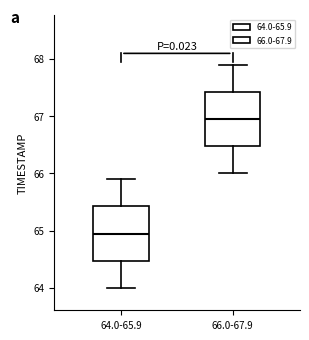

Reading left to right, transcribe this box plot: for each box, give where its median line is, the range the box spans, and where its two whiskers end, as read against the y-axis. The values are not printed on the chart, so give them approximately, as read against the axis.

64.0-65.9: median 65.0, box 64.5 to 65.4, whiskers 64.0 to 65.9
66.0-67.9: median 67.0, box 66.5 to 67.4, whiskers 66.0 to 67.9